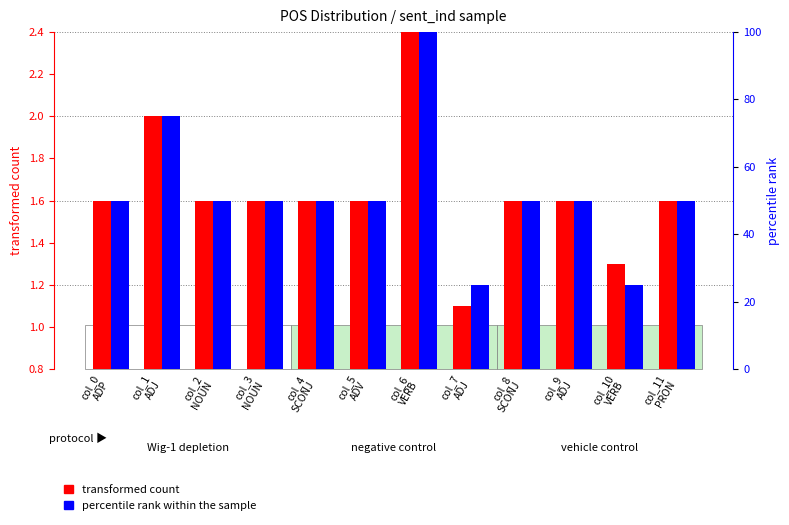

Which category has the highest value across all series?

col_6
VERB